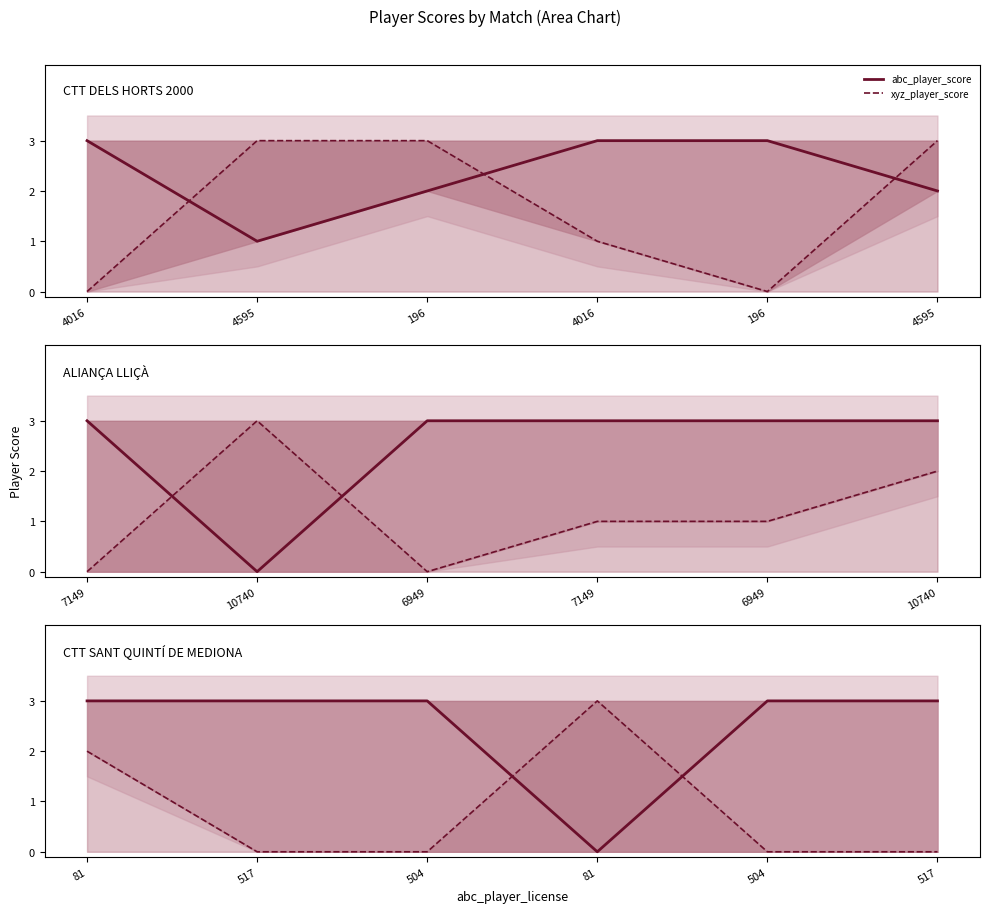

What is the average value of the xyz_player_score series?

1